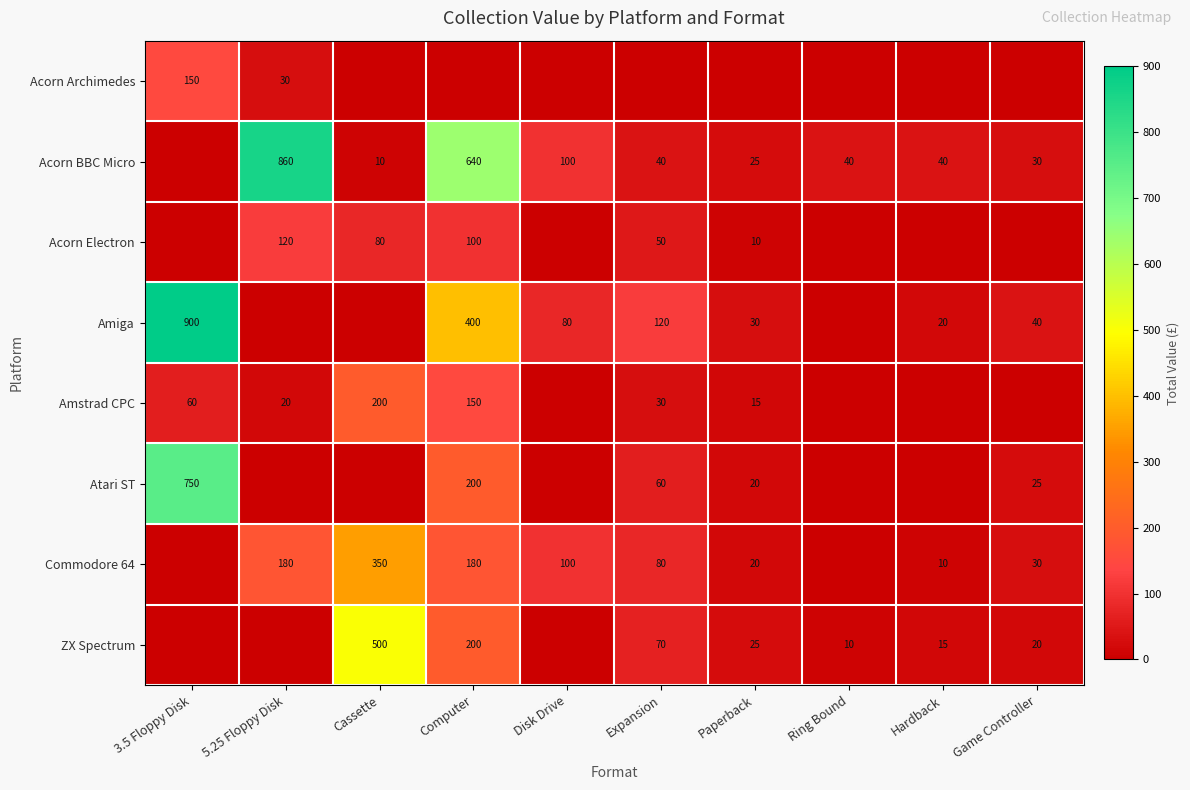

What is the total value across all series at Game Controller?

145